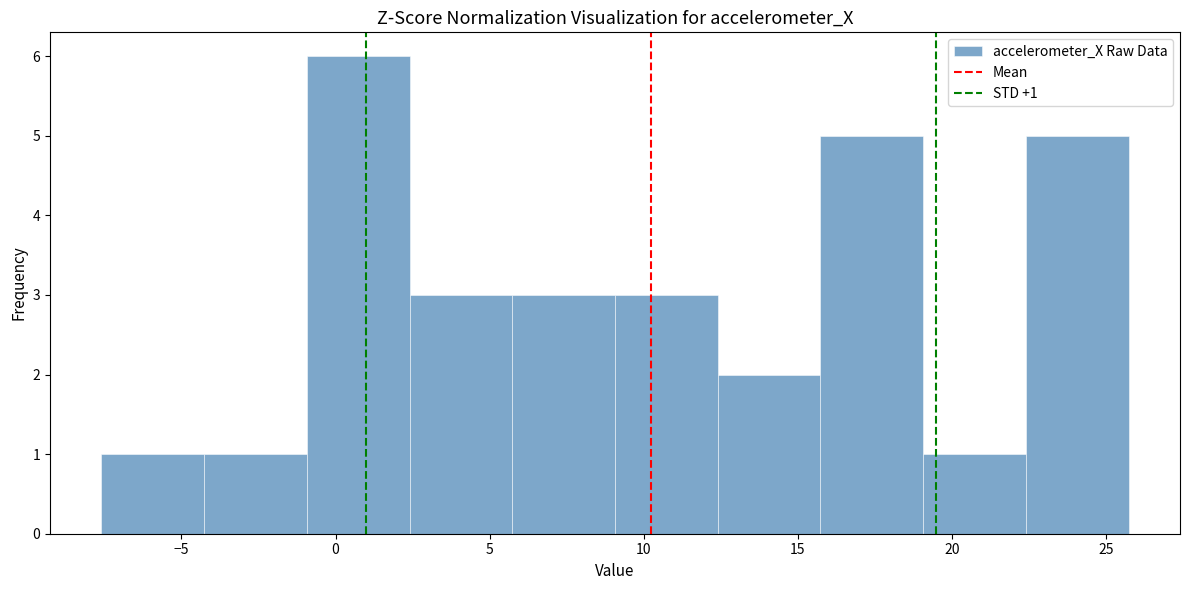

Which range on the x-axis has the tallest bar?

-1.0 to 2.5